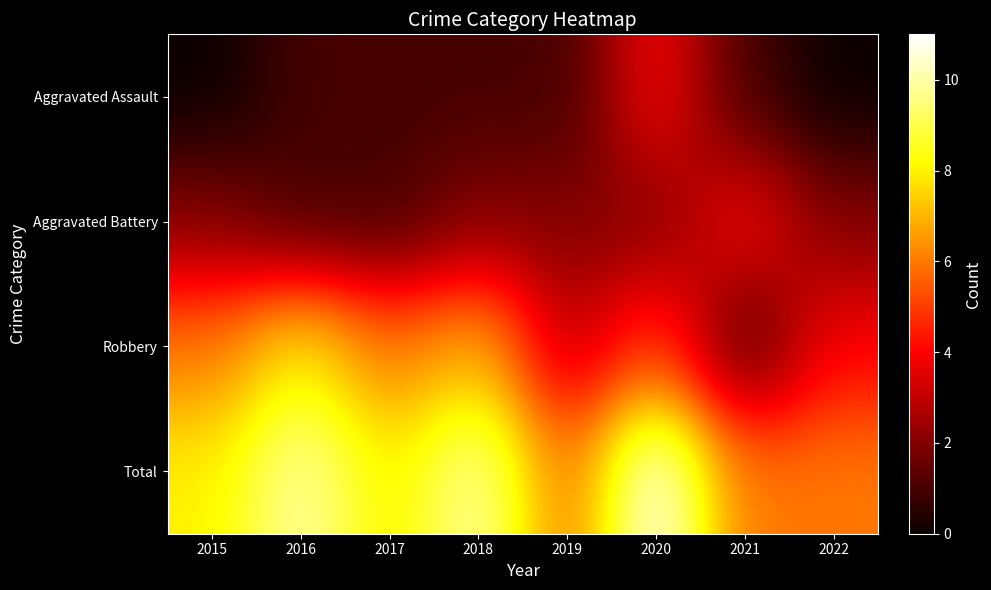

What is the total value across all series at 2016?

20